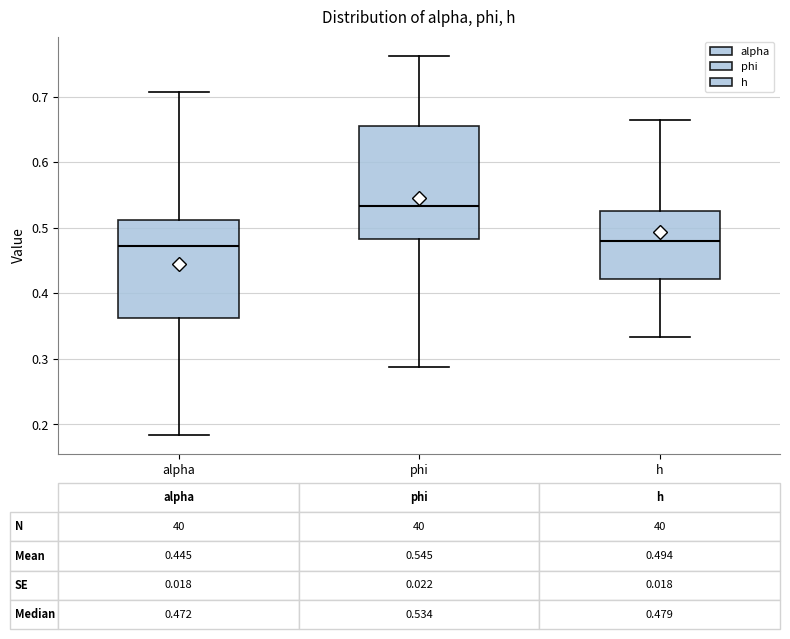

Which box has the highest median line?

phi